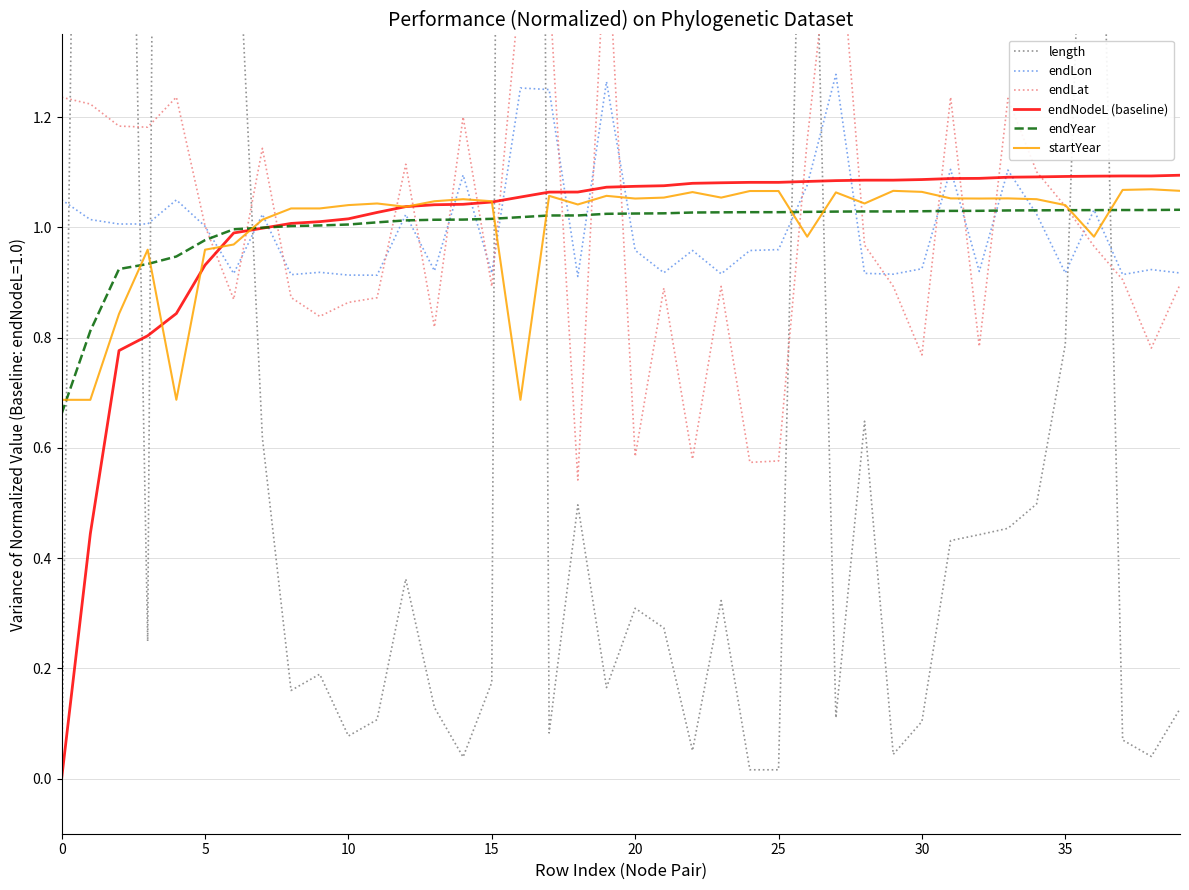

What is the label of the 14th point from the right?

26